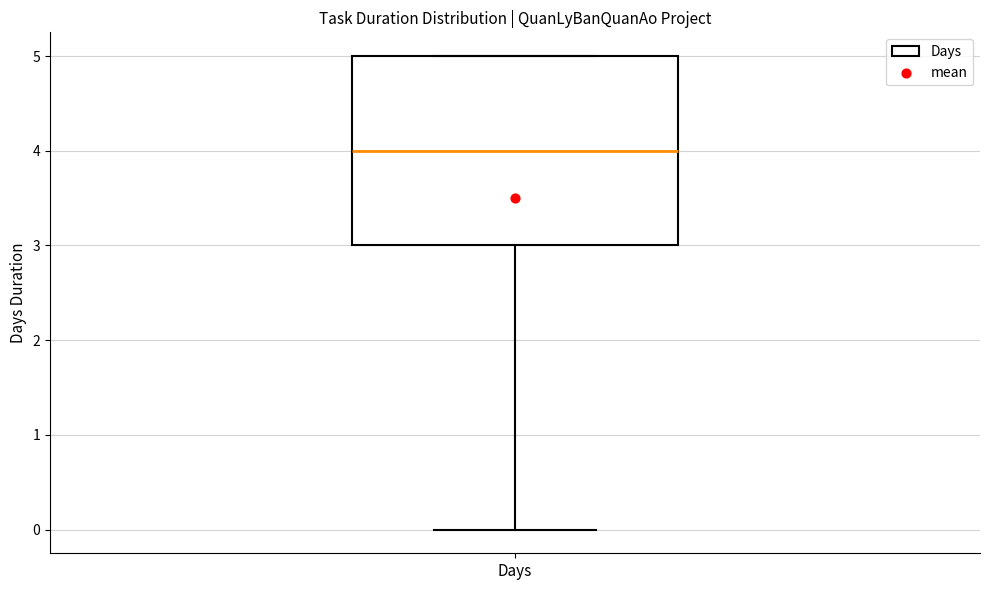

Where is the lower edge of the box for Days on the y-axis? The values are not printed on the chart, so give them approximately, as read against the axis.

3